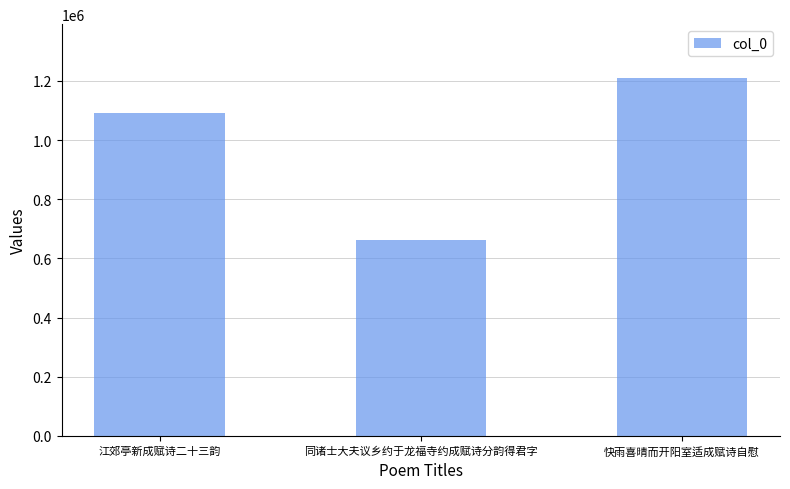

At which label is the value closest to 935660?

江郊亭新成赋诗二十三韵